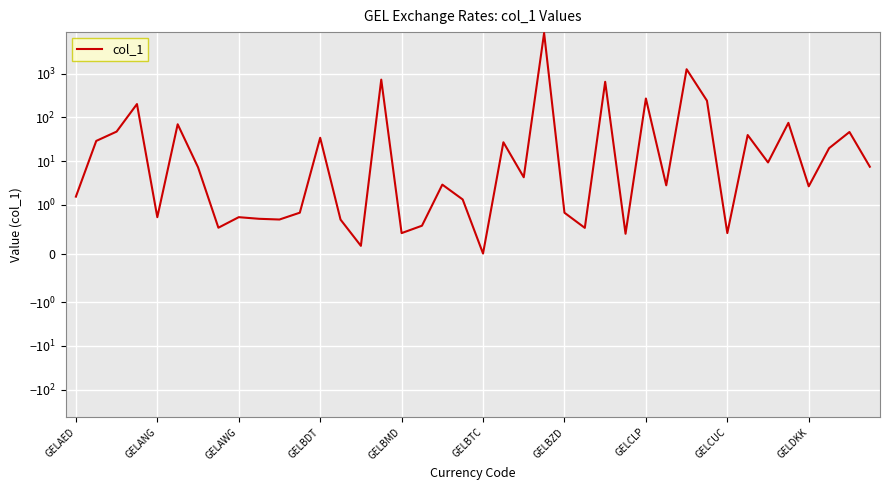

Reading left to right, list all the values displayed in this chart.

1.5	28.9	47.2	200.8	0.7	69.3	7.2	0.5	0.7	0.7	0.7	0.8	34.1	0.7	0.2	725.4	0.4	0.6	2.9	1.3	0.0	26.9	4.3	8407.2	0.8	0.5	647.0	0.4	269.1	2.8	1252.7	239.5	0.4	39.4	9.3	74.7	2.7	19.7	46.2	7.4